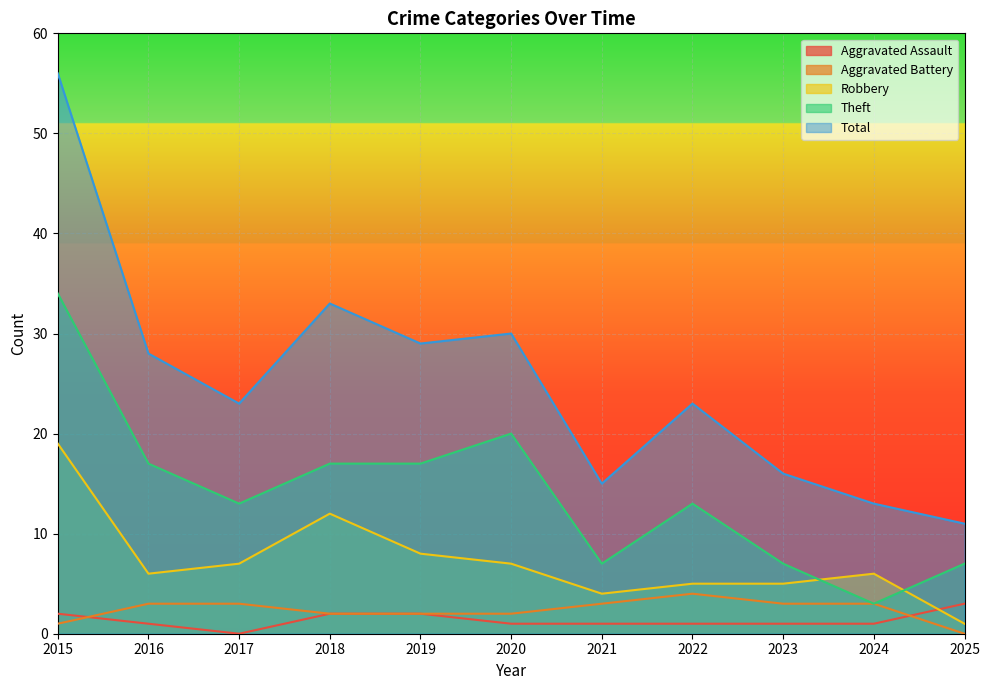

The Aggravated Battery series shows 3 at 2021. True or false?

True